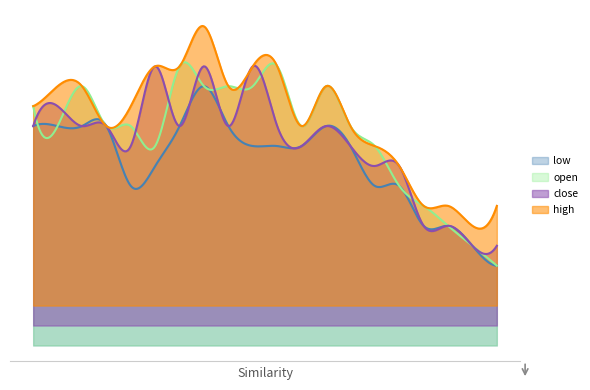

Does the chart display data point markers on the line(s)?

No